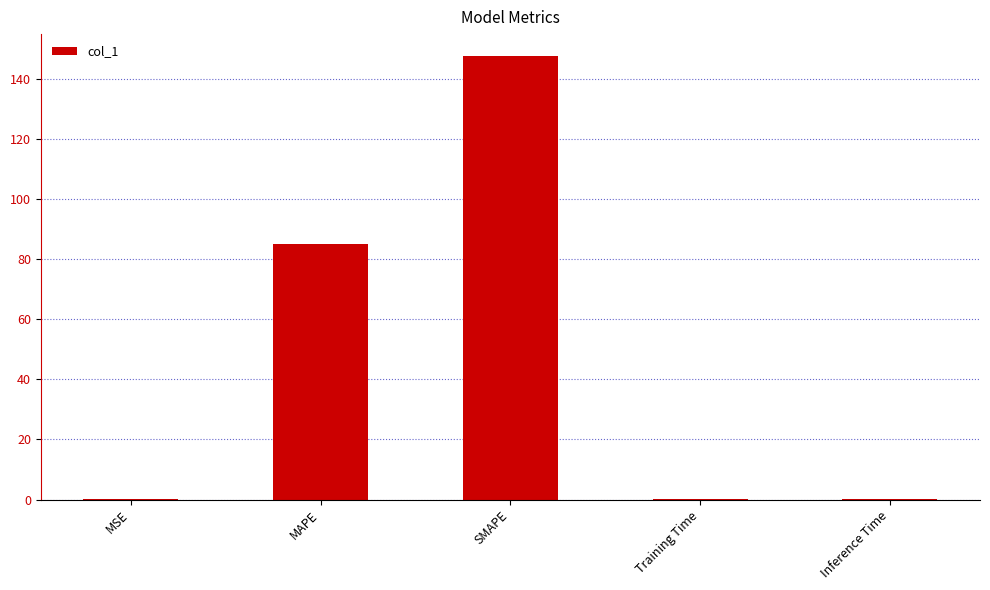

Between Training Time and SMAPE, which is larger?

SMAPE